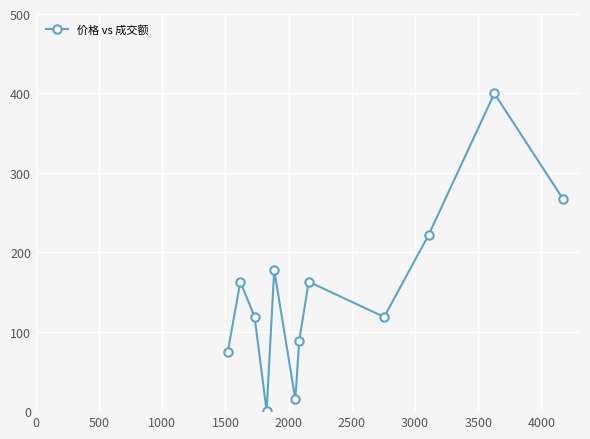

What is the value of the 11th point from the left?

400.0